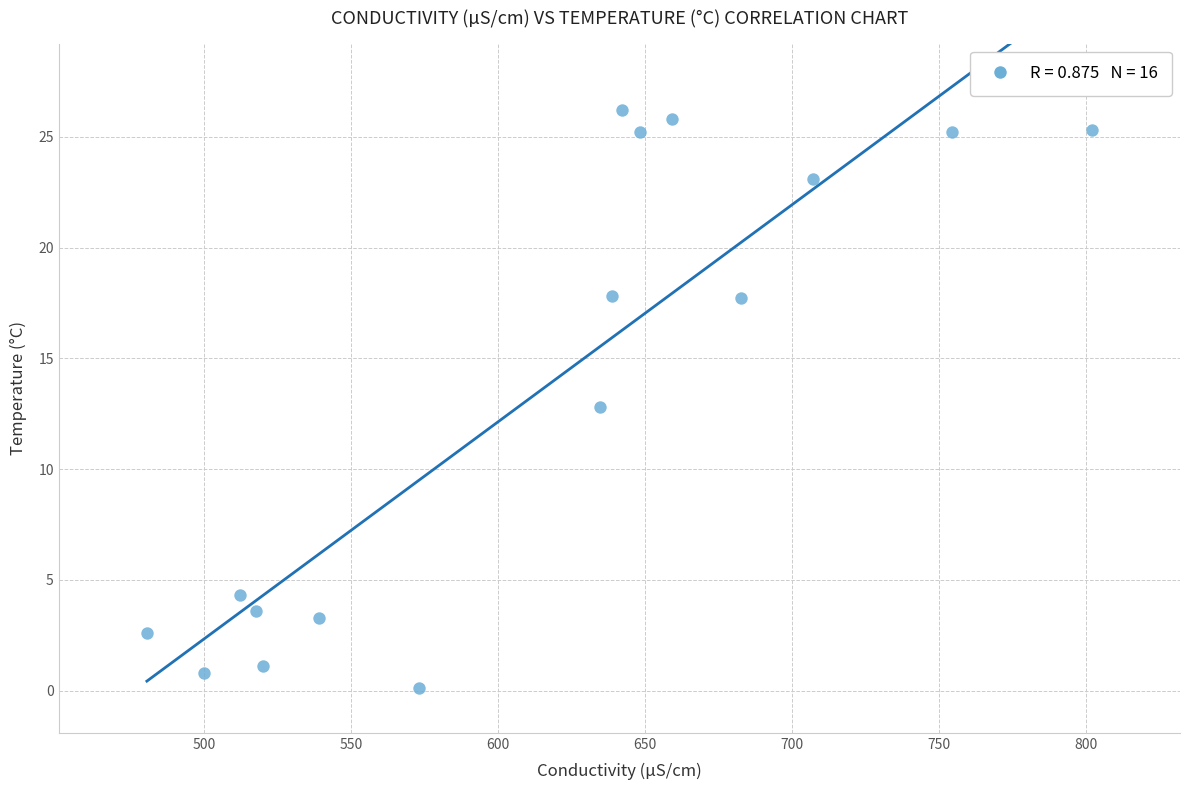

What is the range of Y values (max minus min)?

26.1